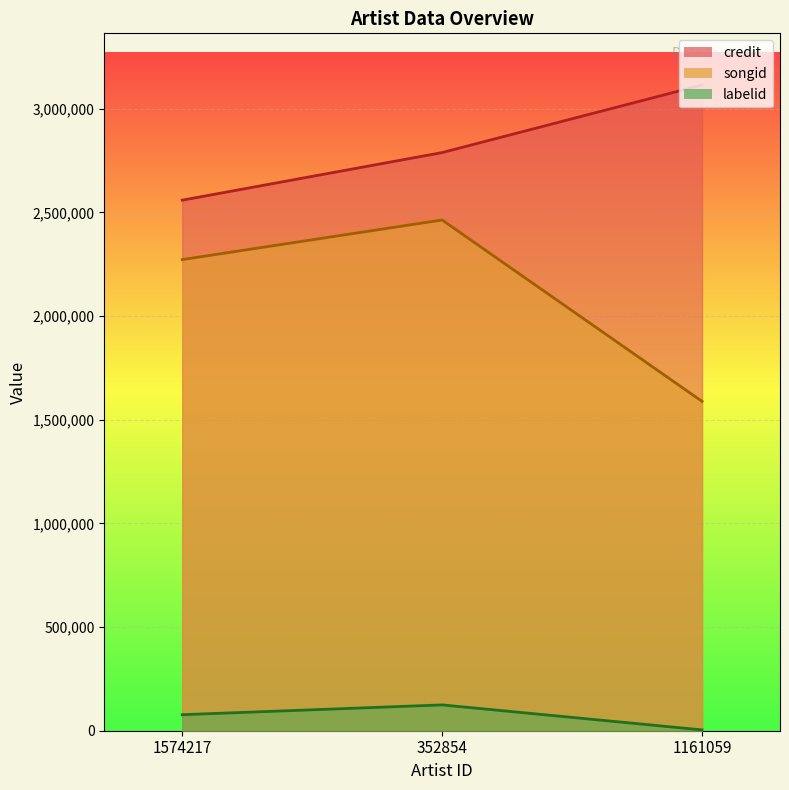

At which category is the sum across all series the highest?

352854